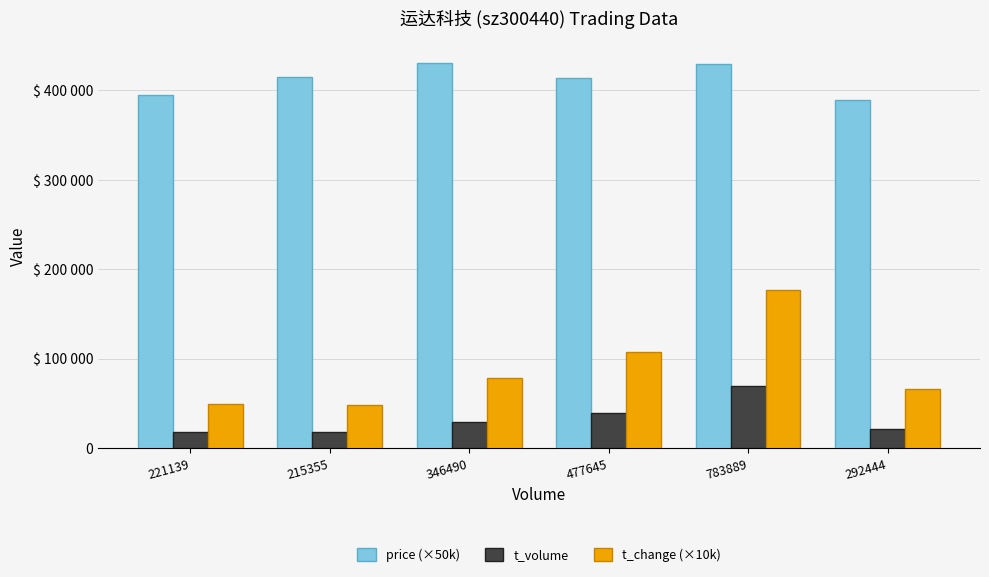

Is it true that price (×50k) equals 429500.0 at 783889?

True